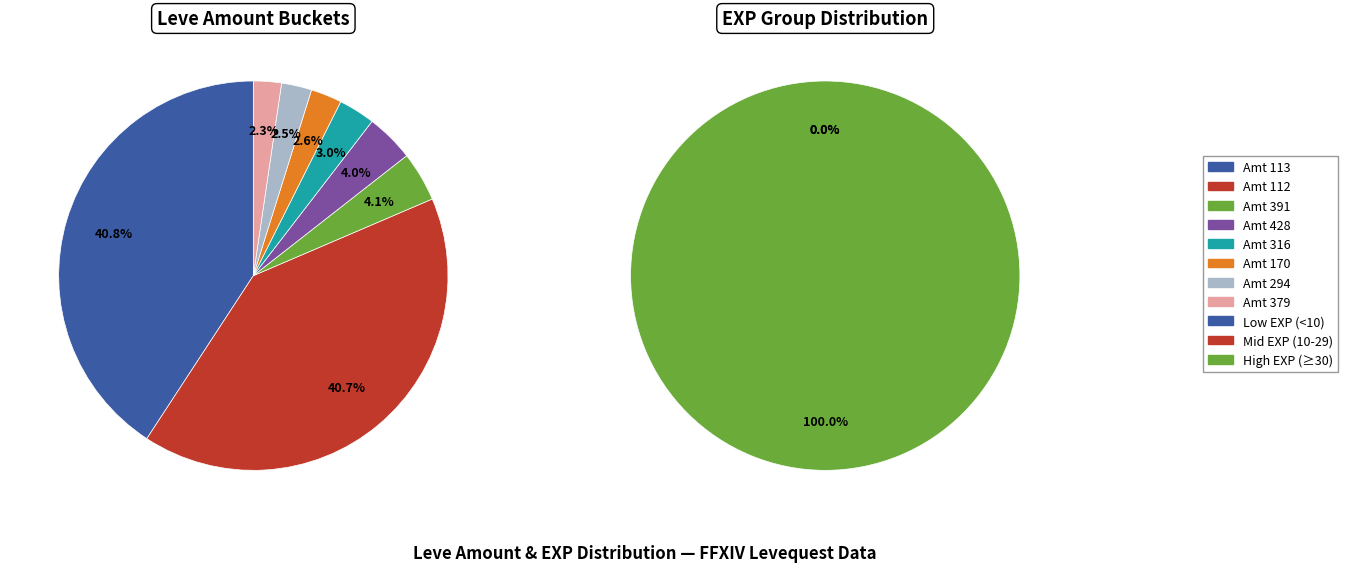

Is it true that Leve Amount 230 is 1% of the pie?

False